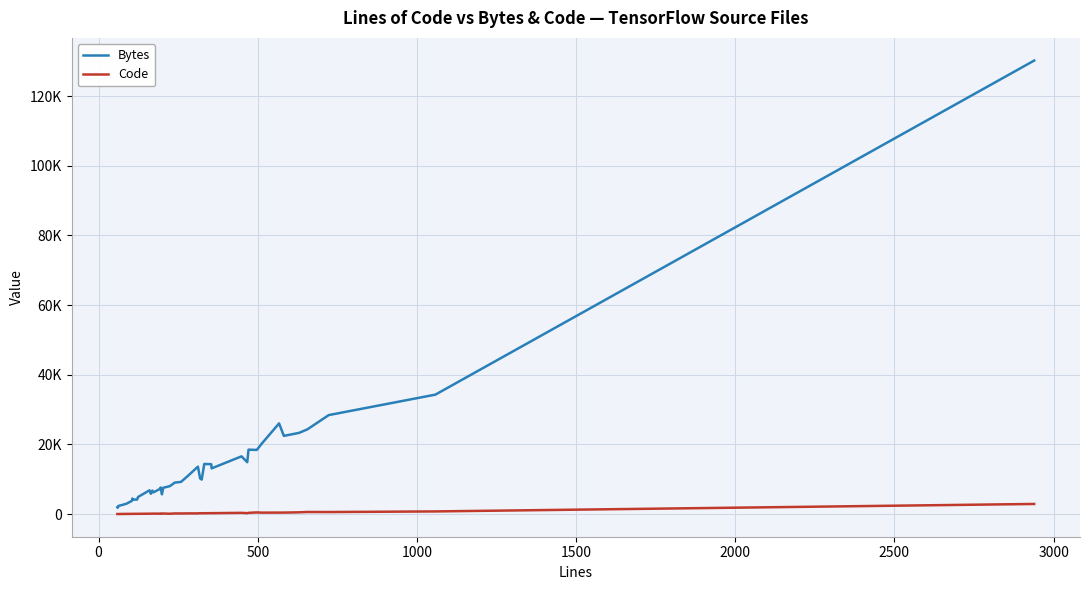

What are all the series names shown in the legend?

Bytes, Code